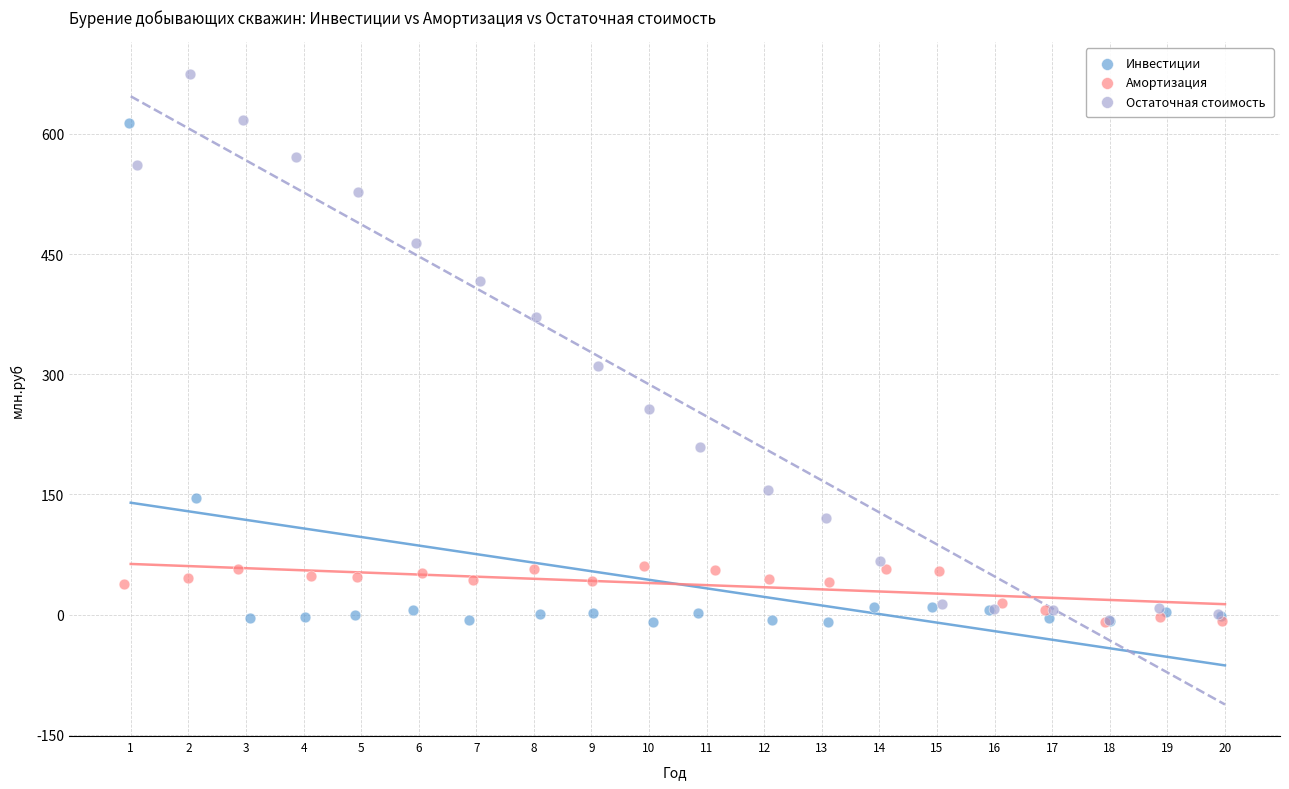

Which series has the largest Y range (max minus min)?

Остаточная стоимость